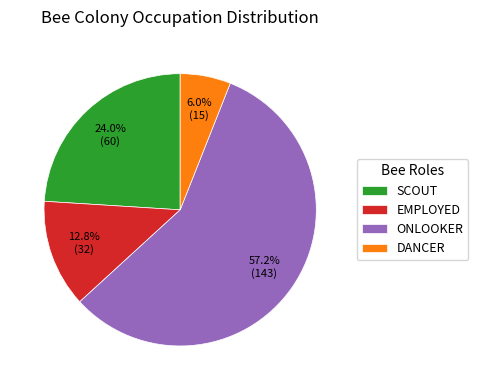

To the nearest percent, what is the difference between the largest and smallest slice percentages?

51%